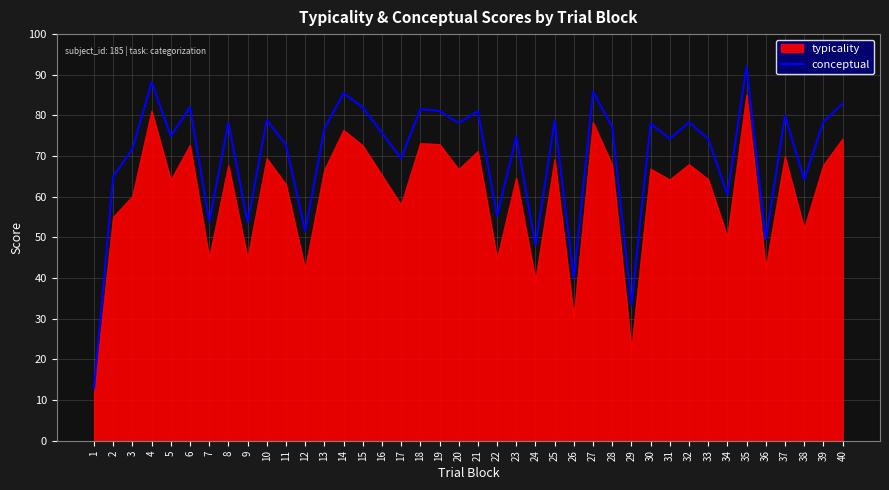

Which series has the widest spread of values?

conceptual